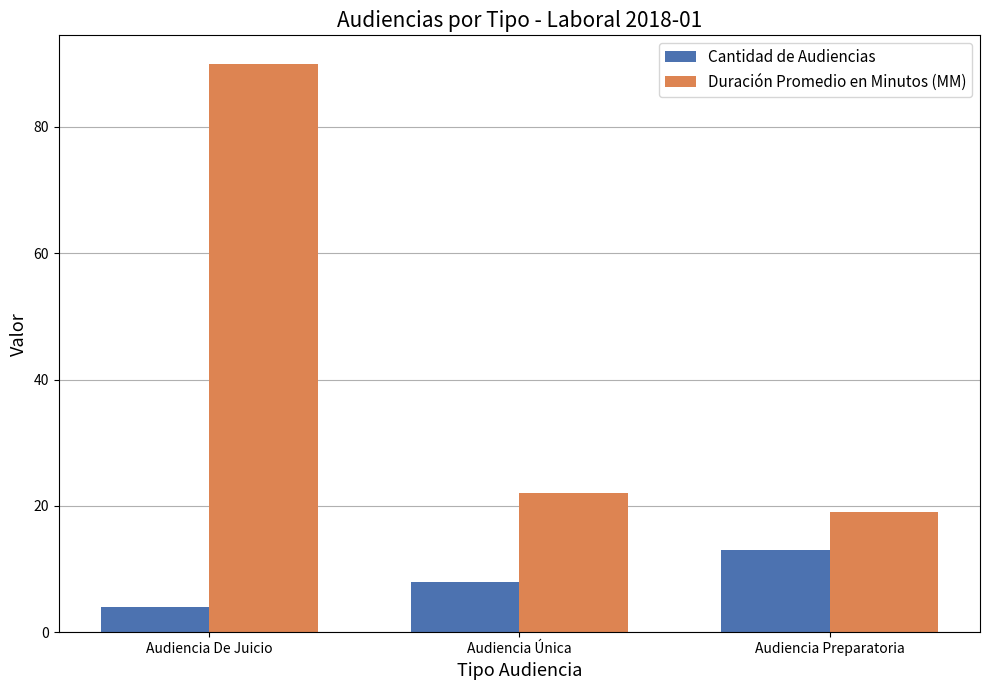

Between Audiencia De Juicio and Audiencia Única, which series saw the biggest shift?

Duración Promedio en Minutos (MM)